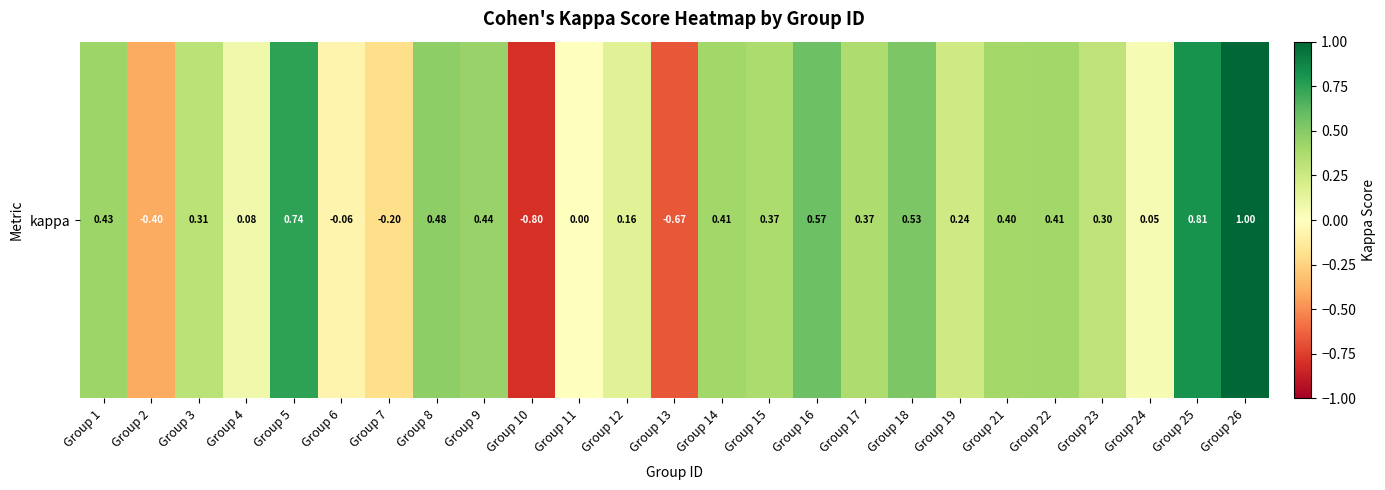

At which label does the data first exceed 0?

Group 1